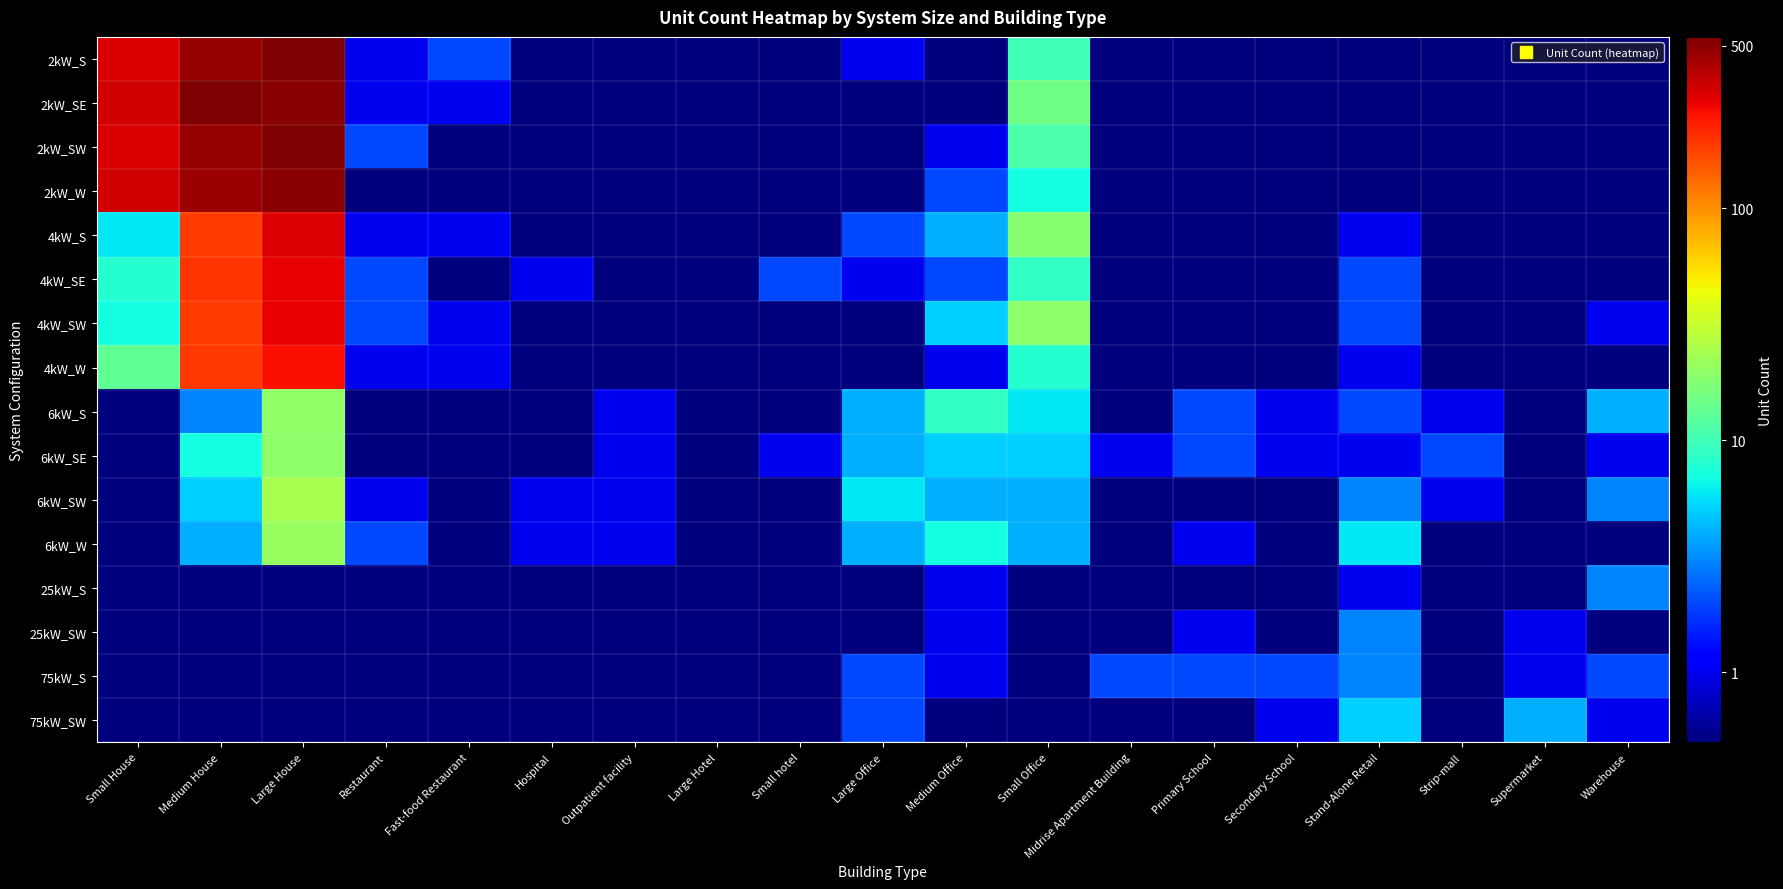

What is the spread (max minus min) of values at Fast-food Restaurant?

1.9